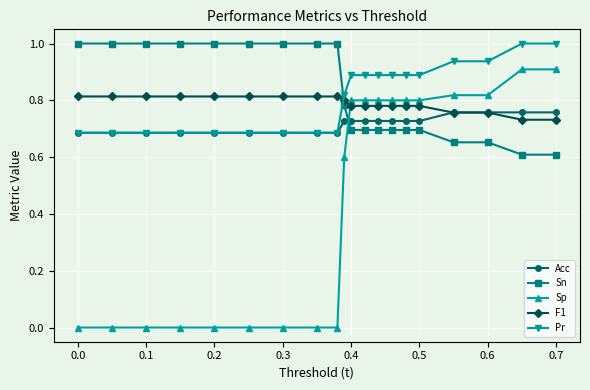

True or false: Acc and Sp cross at least once.

True